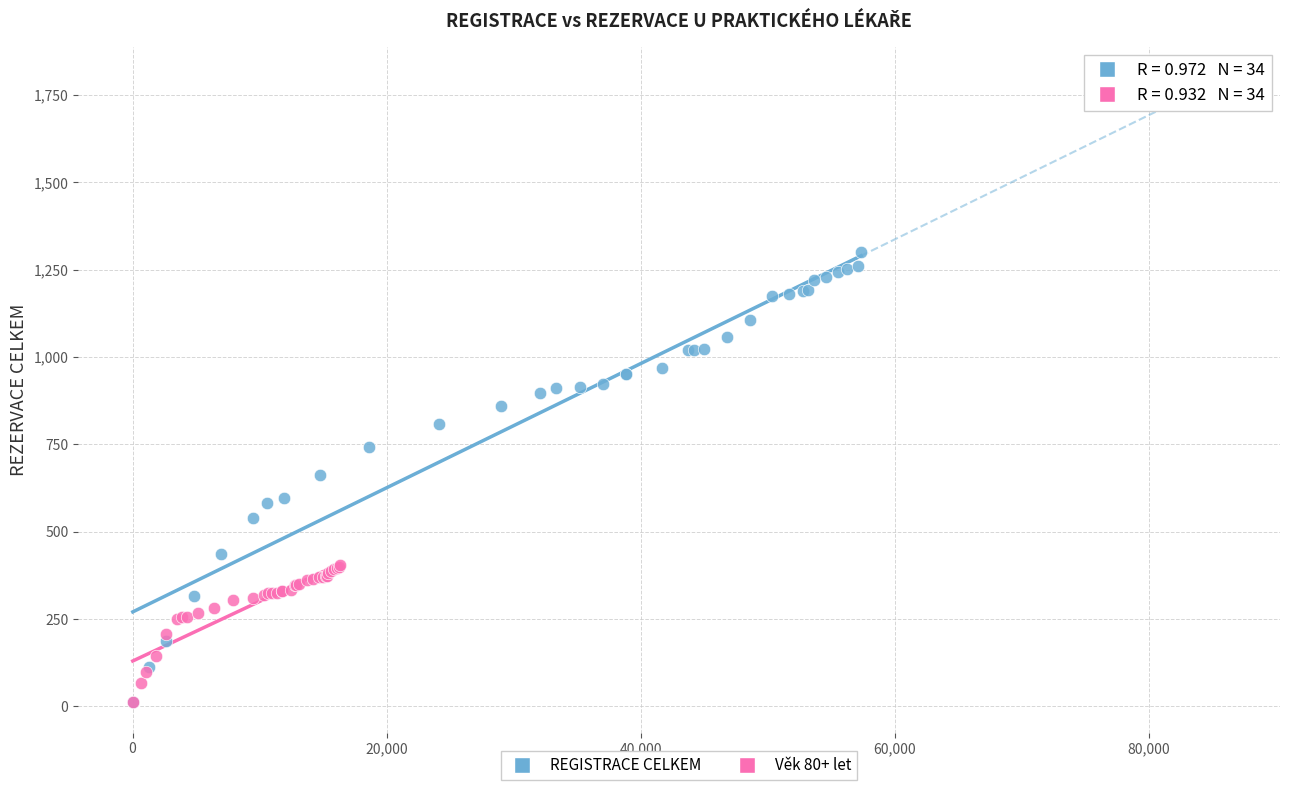

Which series contains the highest Y value?

REGISTRACE CELKEM